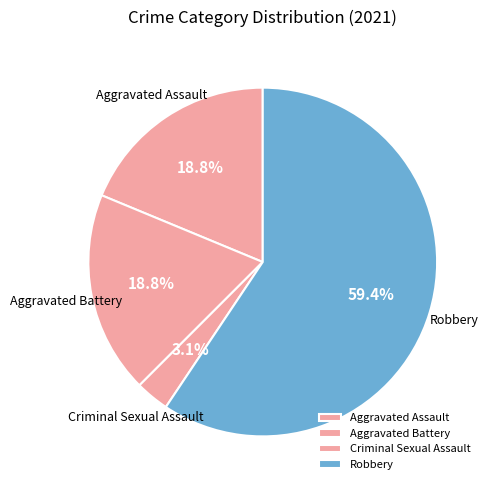

Between Aggravated Battery and Criminal Sexual Assault, which is larger?

Aggravated Battery